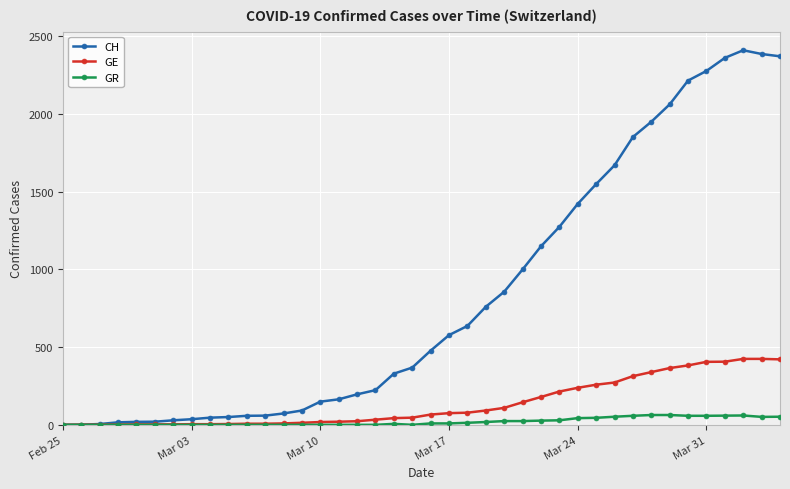

List the series in order of their peak value, lowest first.

GR, GE, CH